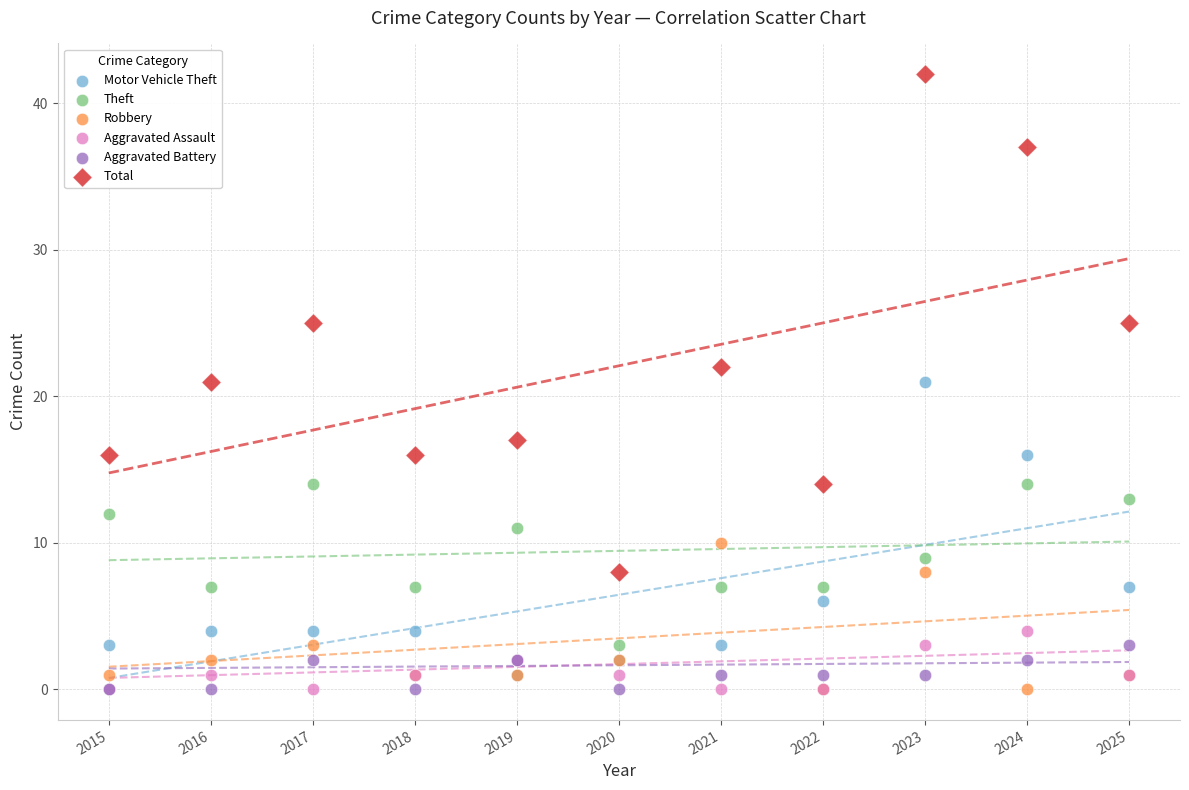

What are all the series names shown in the legend?

Motor Vehicle Theft, Theft, Robbery, Aggravated Assault, Aggravated Battery, Total